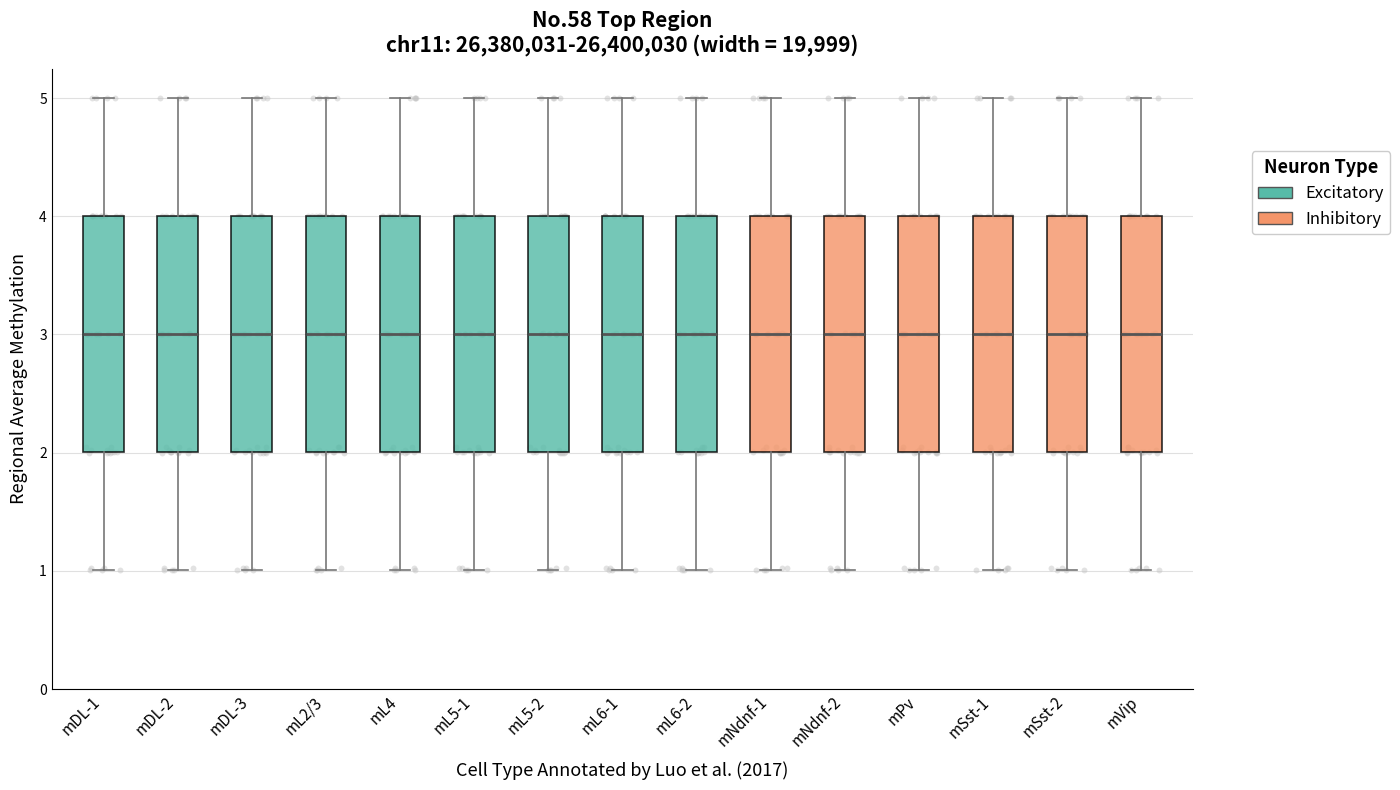

Reading left to right, transcribe this box plot: for each box, give where its median line is, the range the box spans, and where its two whiskers end, as read against the y-axis. The values are not printed on the chart, so give them approximately, as read against the axis.

mDL-1: median 3, box 2 to 4, whiskers 1 to 5
mDL-2: median 3, box 2 to 4, whiskers 1 to 5
mDL-3: median 3, box 2 to 4, whiskers 1 to 5
mL2/3: median 3, box 2 to 4, whiskers 1 to 5
mL4: median 3, box 2 to 4, whiskers 1 to 5
mL5-1: median 3, box 2 to 4, whiskers 1 to 5
mL5-2: median 3, box 2 to 4, whiskers 1 to 5
mL6-1: median 3, box 2 to 4, whiskers 1 to 5
mL6-2: median 3, box 2 to 4, whiskers 1 to 5
mNdnf-1: median 3, box 2 to 4, whiskers 1 to 5
mNdnf-2: median 3, box 2 to 4, whiskers 1 to 5
mPv: median 3, box 2 to 4, whiskers 1 to 5
mSst-1: median 3, box 2 to 4, whiskers 1 to 5
mSst-2: median 3, box 2 to 4, whiskers 1 to 5
mVip: median 3, box 2 to 4, whiskers 1 to 5